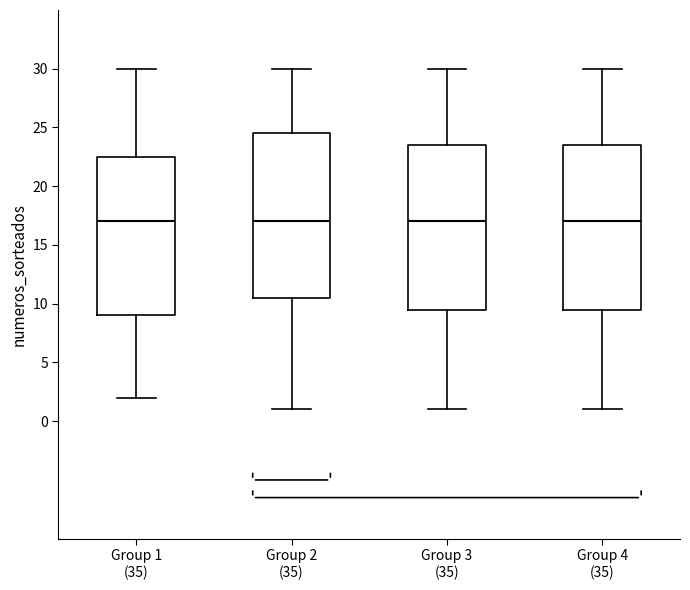

Where does the upper whisker of the box for Group 3 (35) end on the y-axis? The values are not printed on the chart, so give them approximately, as read against the axis.

30.0